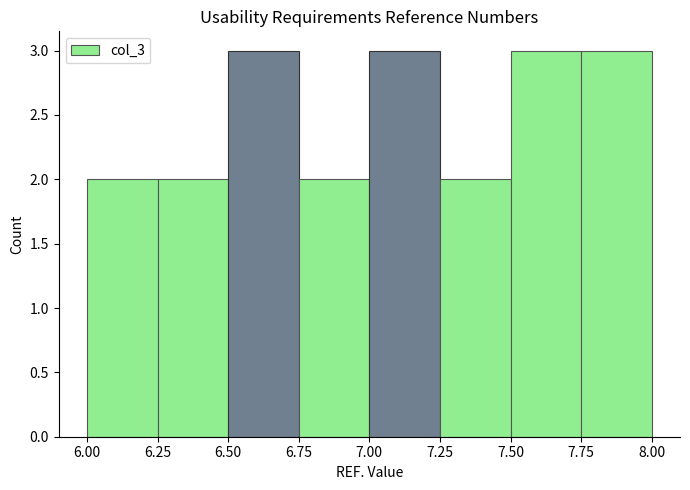

Reading left to right, transcribe this chart: for each bar, give the range it covers on the x-axis and its height. The values are not printed on the chart, so give them approximately, as read against the axis.

6.00 to 6.25: 2
6.25 to 6.50: 2
6.50 to 6.75: 3
6.75 to 7.00: 2
7.00 to 7.25: 3
7.25 to 7.50: 2
7.50 to 7.75: 3
7.75 to 8.00: 3